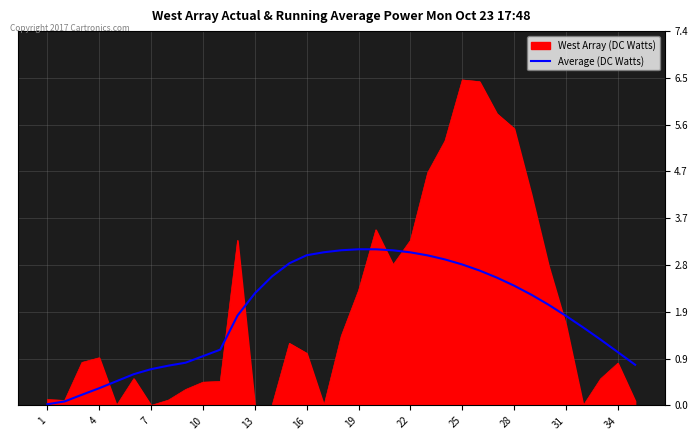

What is the greatest value displayed?

6.5